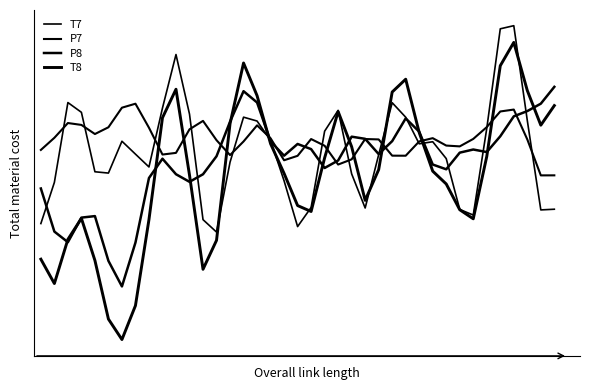

Reading left to right, what are all the values shown in this chart?

T7: -9.5	-4.4	5.3	4.1	-3.1	-3.3	0.6	-1.0	-2.6	4.7	11.2	3.9	-9.0	-10.5	-2.0	3.5	3.1	0.7	-4.2	-9.9	-7.5	1.8	4.4	-3.4	-7.6	-1.1	5.3	3.5	0.3	0.5	-1.5	-7.8	-8.4	2.2	14.4	14.7	3.1	-7.8	-7.7
P7: -0.5	1.0	2.8	2.6	1.5	2.3	4.7	5.2	2.2	-1.0	-0.8	2.1	3.1	0.7	-1.1	0.6	2.5	1.0	-1.7	-1.2	0.9	0.0	-2.3	-1.6	0.9	0.8	-1.2	-1.2	0.6	1.0	0.1	-0.0	0.9	2.3	4.2	4.5	0.8	-3.6	-3.6
P8: -5.2	-10.5	-11.8	-8.8	-8.6	-14.0	-17.2	-11.8	-3.9	-1.5	-3.4	-4.4	-3.4	-1.2	3.0	6.7	5.3	0.6	-1.2	0.3	-0.4	-2.7	-1.8	1.2	0.9	-1.0	0.6	3.4	1.8	-2.3	-2.8	-0.8	-0.4	-0.7	1.2	3.6	4.3	5.2	7.2
T8: -13.8	-16.8	-11.4	-8.8	-14.0	-21.2	-23.7	-19.5	-9.0	3.5	7.0	-3.5	-15.1	-11.5	2.7	10.2	6.2	0.3	-3.3	-7.3	-8.0	-1.4	4.2	-0.1	-6.6	-2.9	6.6	8.2	1.7	-3.1	-4.6	-7.8	-8.9	-1.3	9.8	12.7	6.8	2.6	5.0